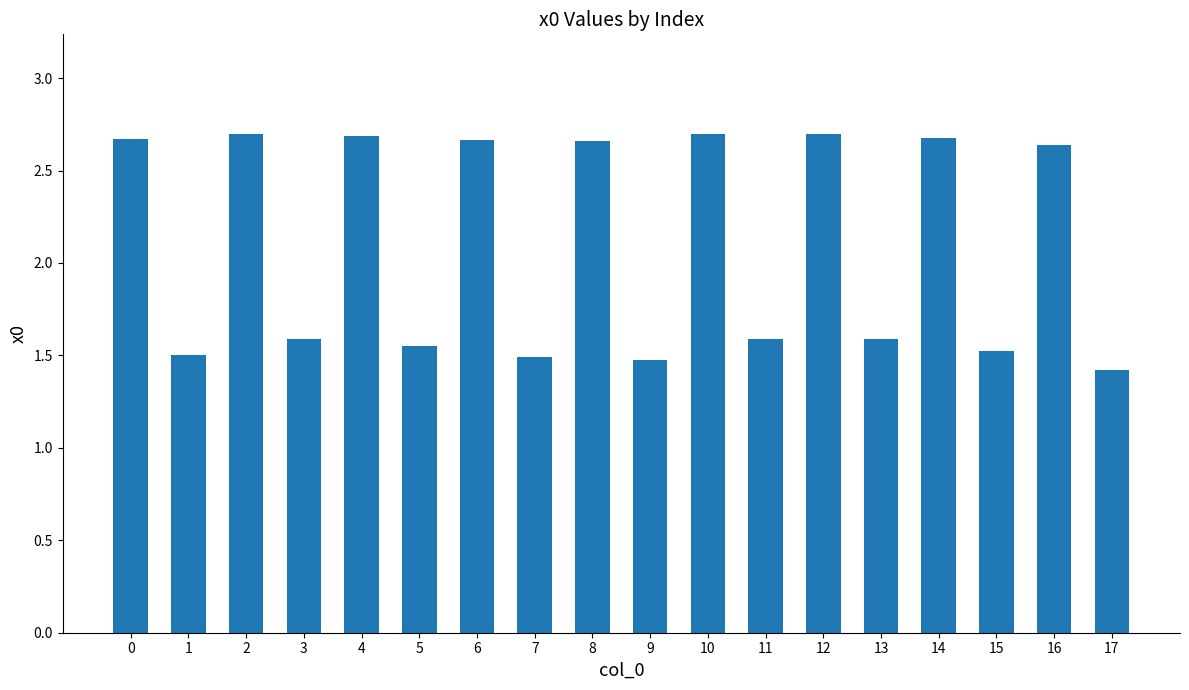

What is the minimum value shown in the chart?

1.4